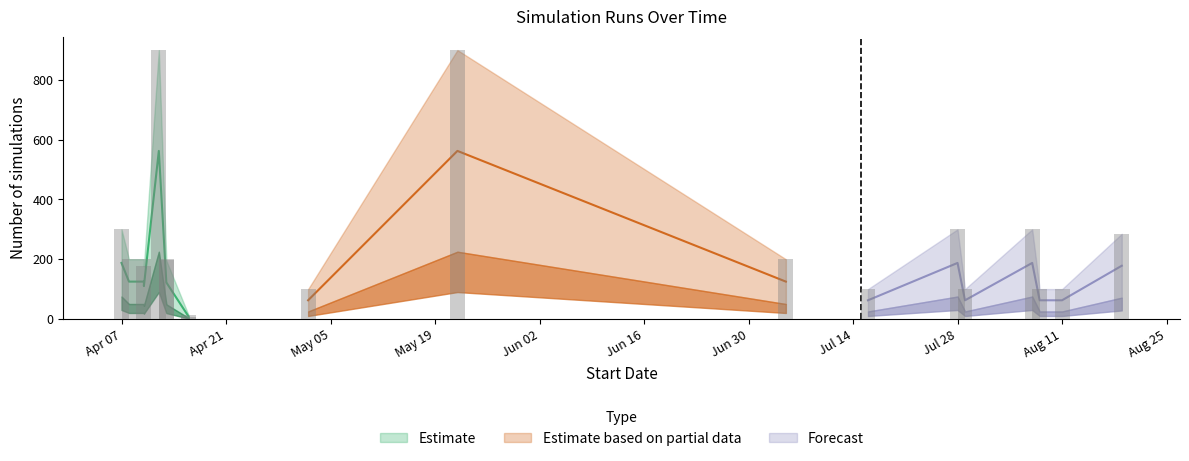

What is the difference between the maximum and minimum values?

892